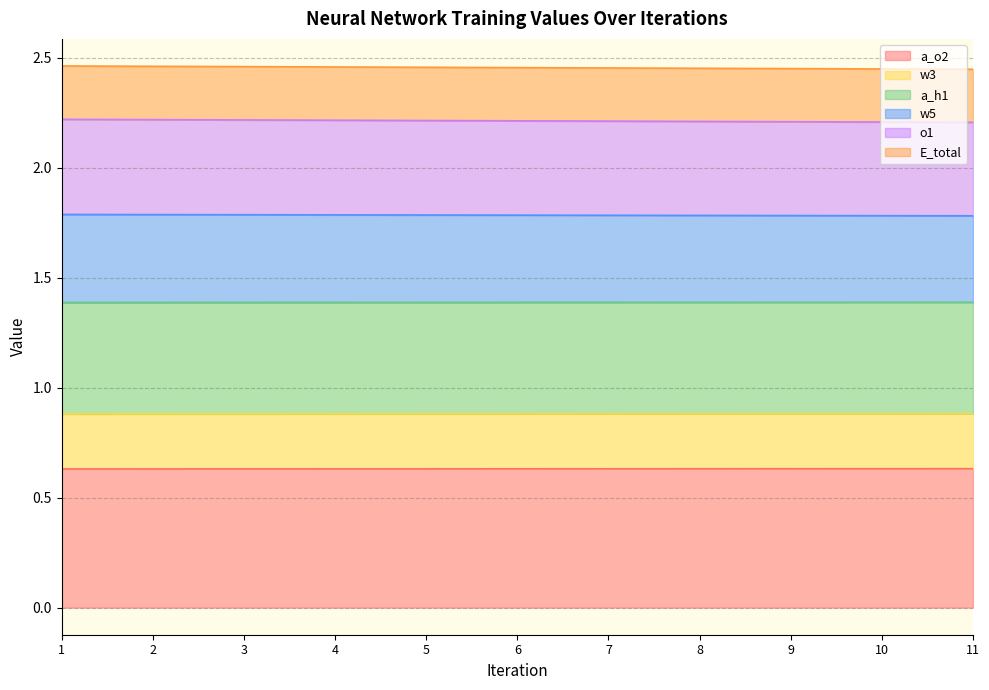

Between 5 and 3, which is larger?

5